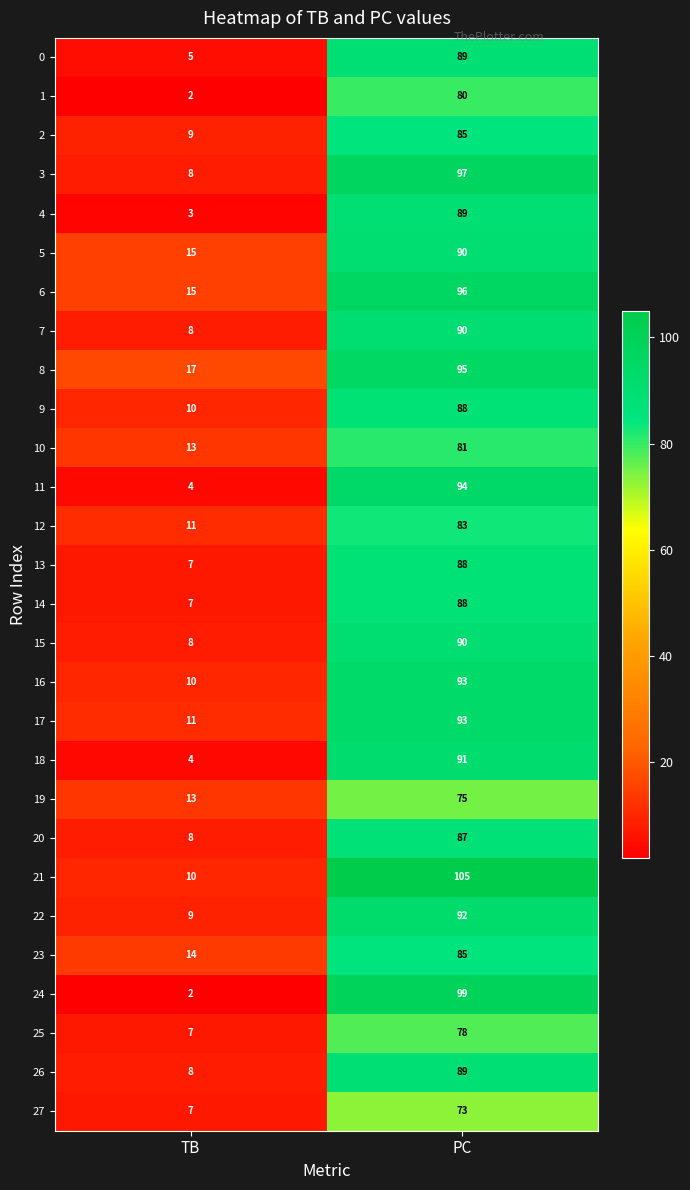

True or false: 8 has a value of 95 at PC.

True